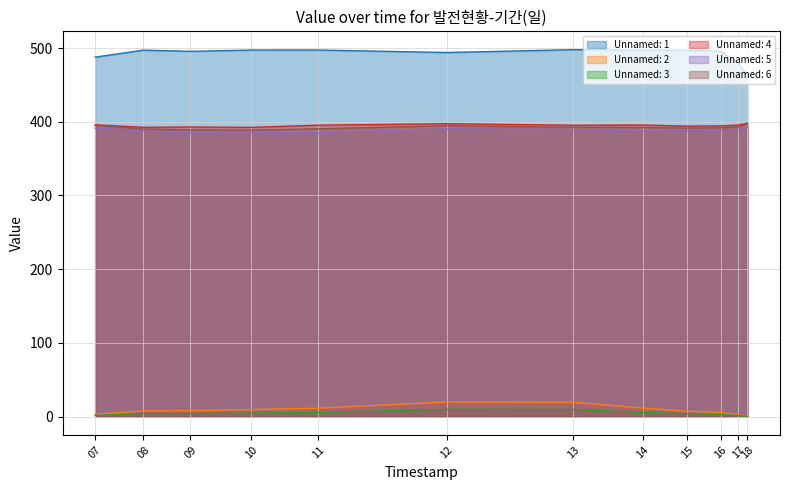

Which label corresponds to the smallest value in the chart?

18